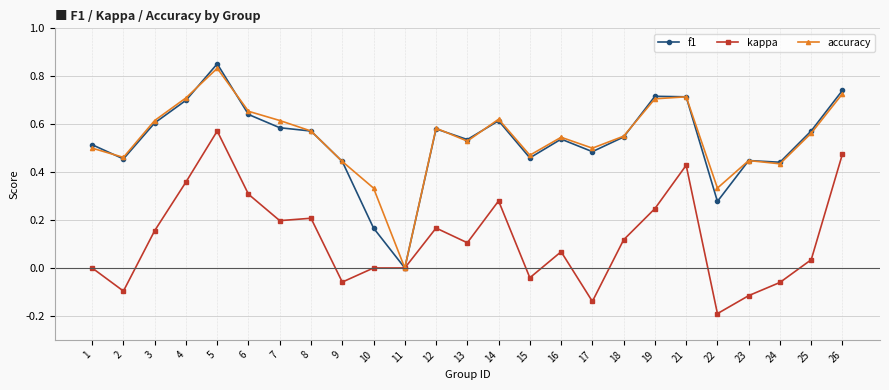

What are all the series names shown in the legend?

f1, kappa, accuracy